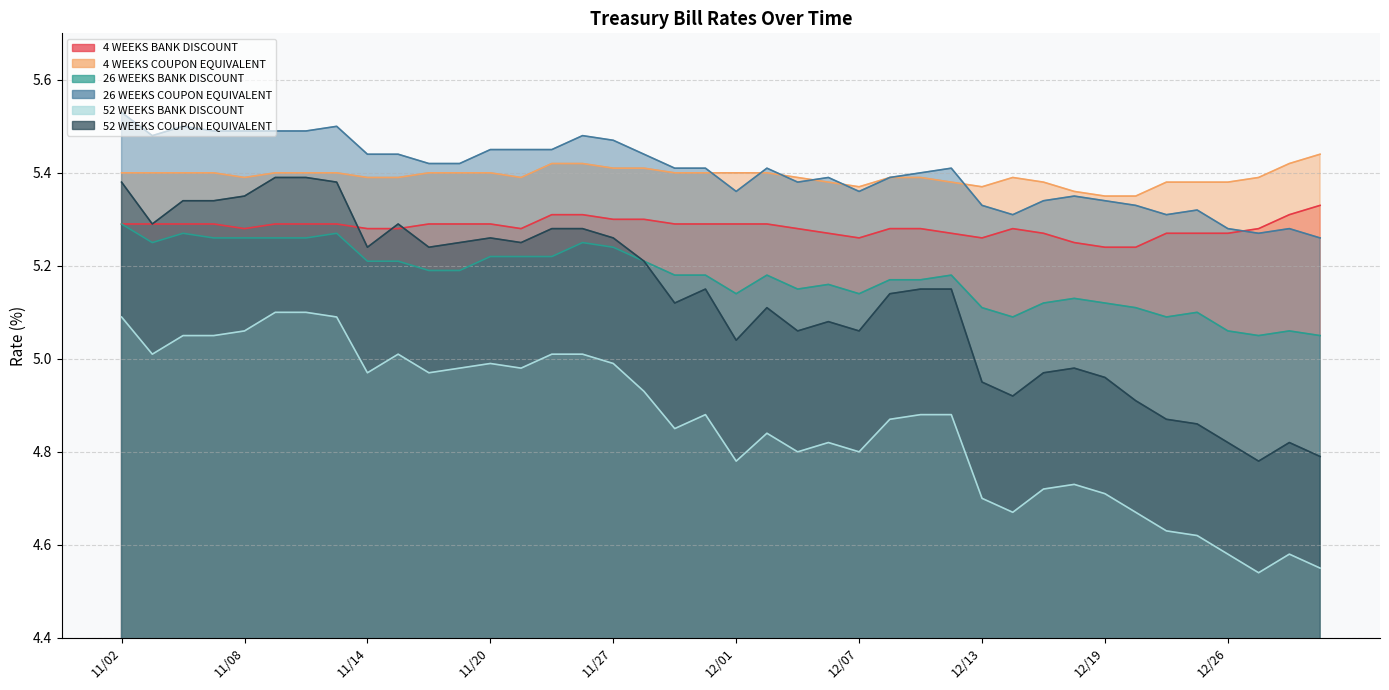

Is it true that 26 WEEKS COUPON EQUIVALENT equals 5.4 at 12/12?

True